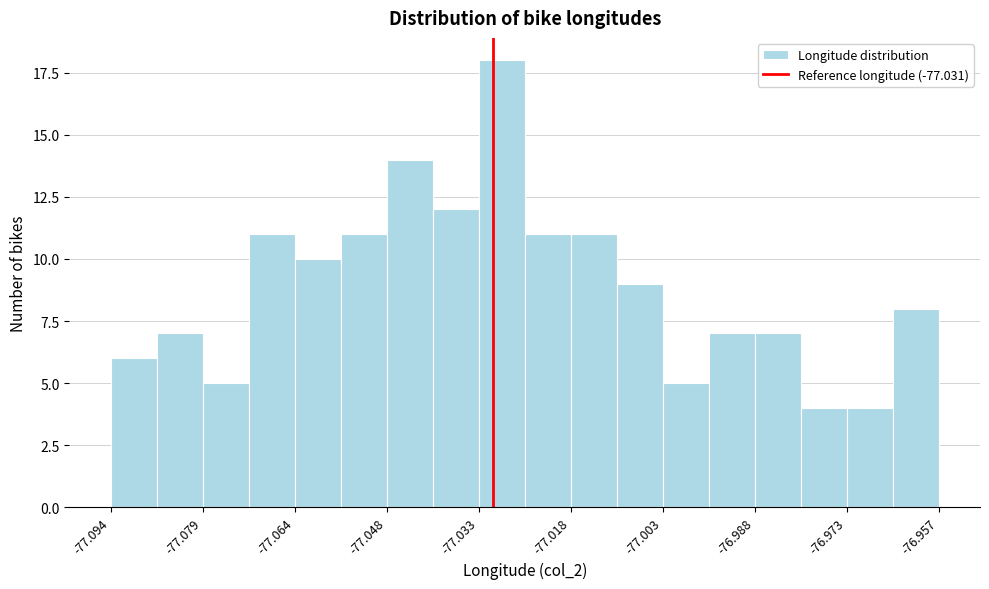

Around what value on the x-axis is the tallest bar? Give the approximate position of its centre, as read against the axis.

-77.030